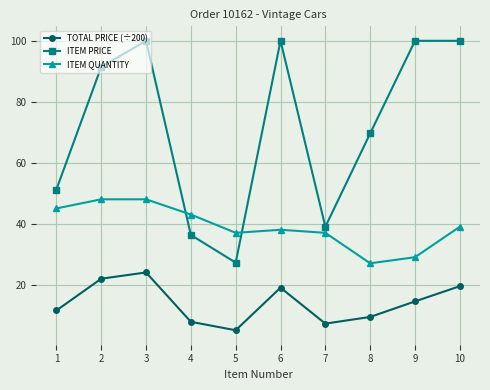

Which series has the largest range (max minus min)?

ITEM PRICE